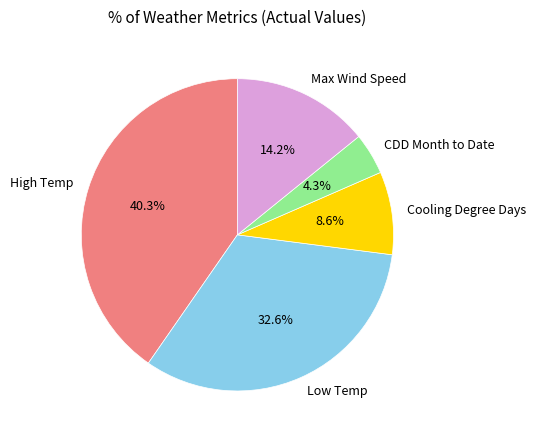

What is the largest slice in the pie chart?

High Temp